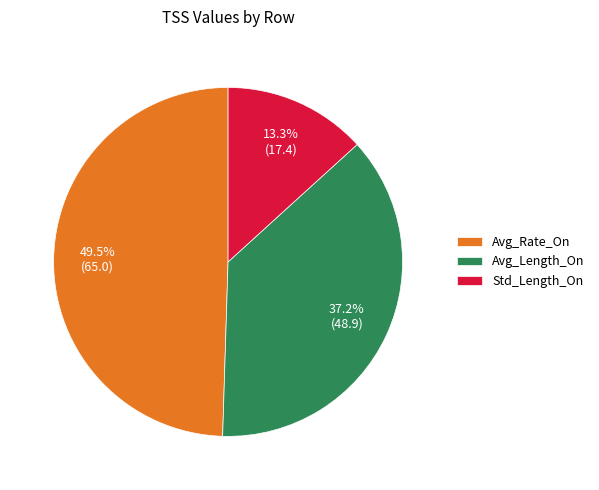

What percentage do Avg_Rate_On and Std_Length_On together represent?

62.8%